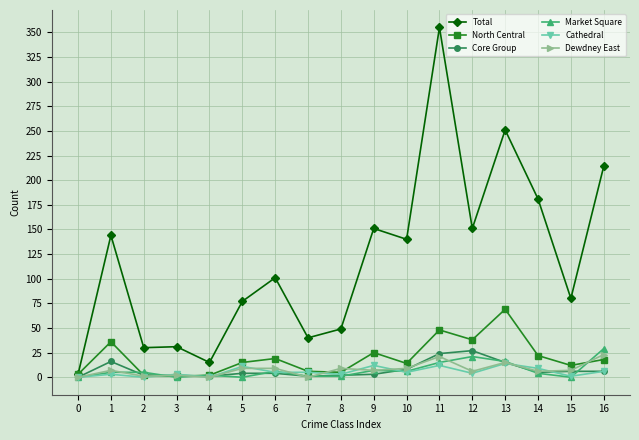

True or false: Core Group has a value of 6 at 16.

True